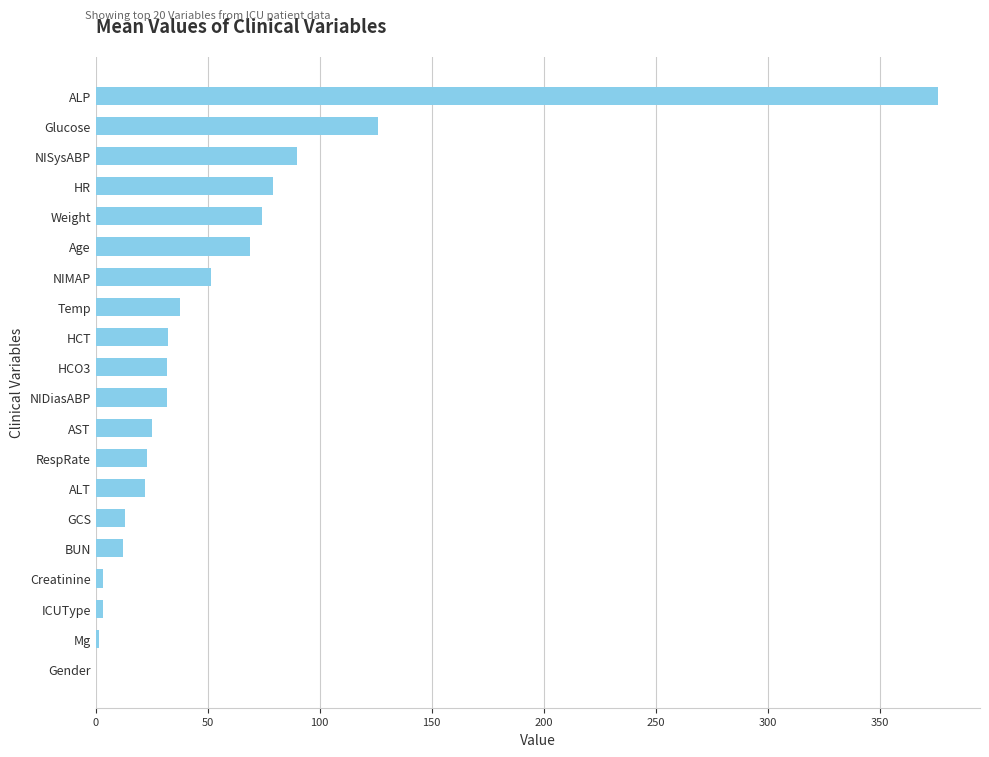

Which has a higher value, Weight or NIDiasABP?

Weight